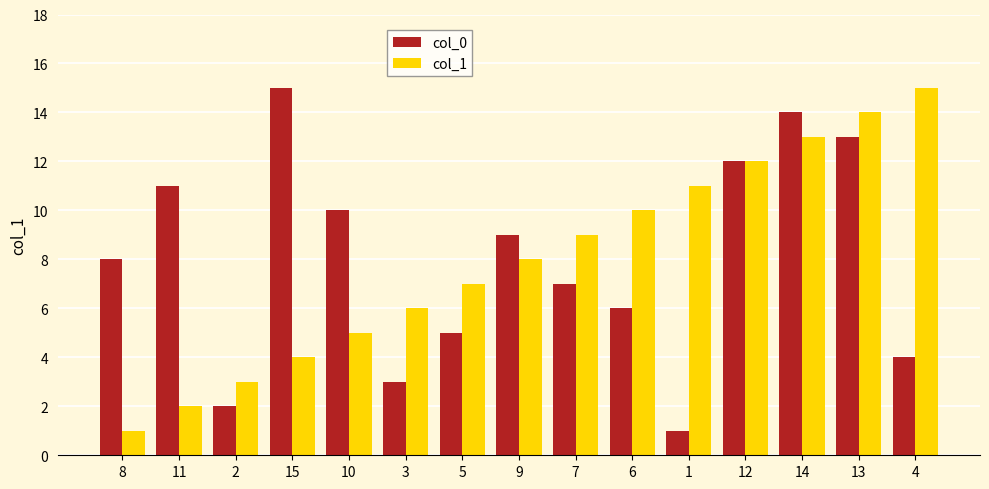

What is the greatest value displayed?

15